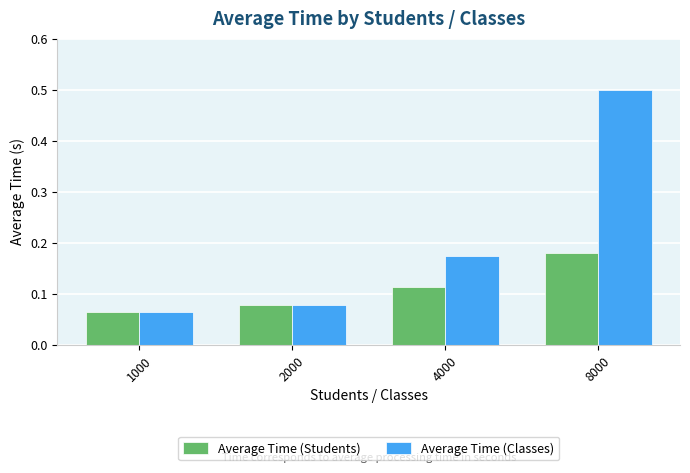

Count the number of categories in the chart.

4